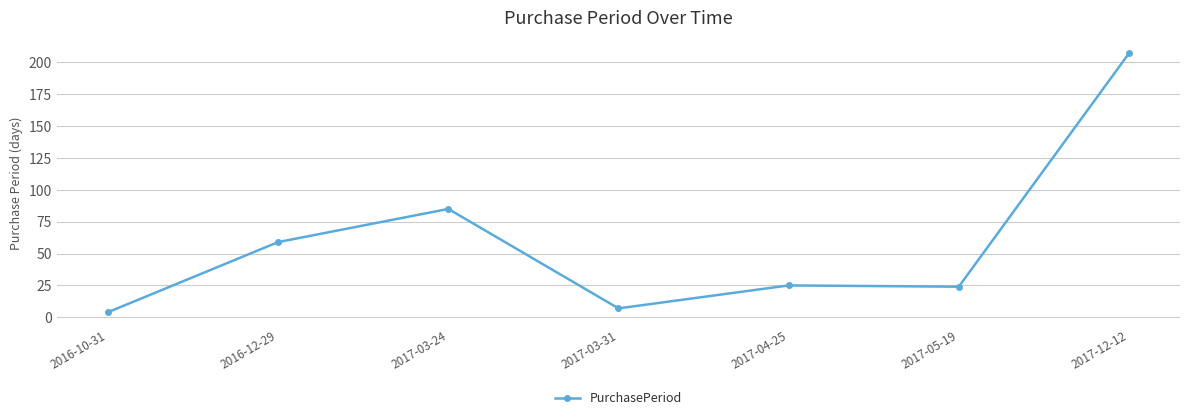

Reading right to left, transcribe all the data shown in this chart.

2017-12-12=207	2017-05-19=24	2017-04-25=25	2017-03-31=7	2017-03-24=85	2016-12-29=59	2016-10-31=4